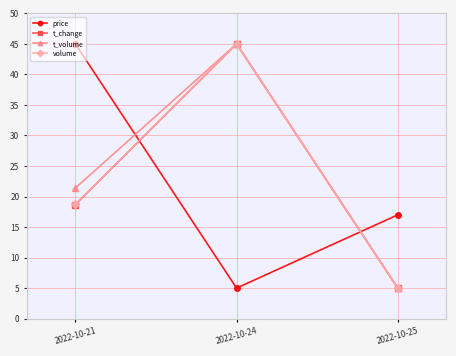

What value does the t_change series have at 2022-10-21?

18.7